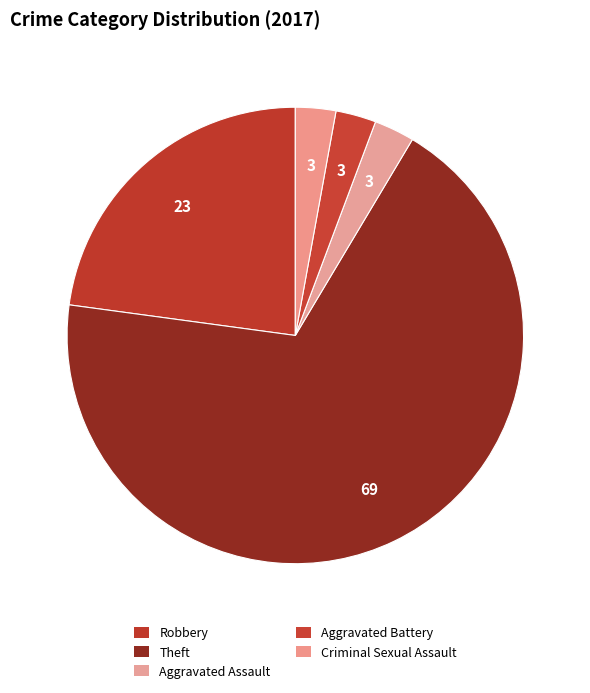

Count the number of slices in the pie.

5